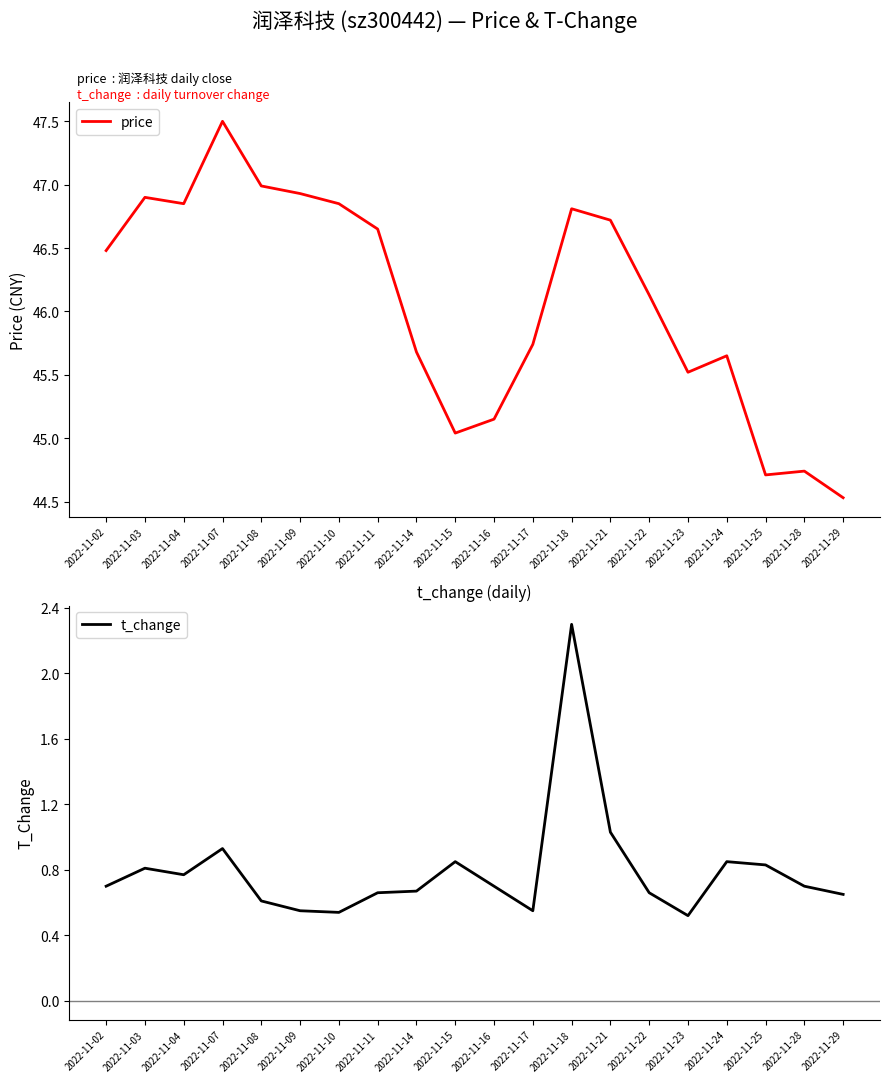

What is the value of the t_change point at the 8th from the left?

0.7